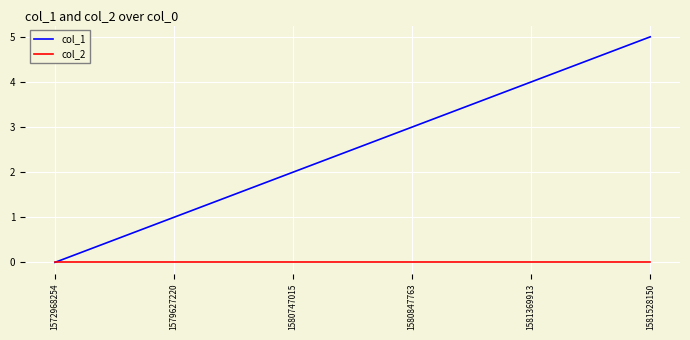

How many lines are shown in the chart?

2